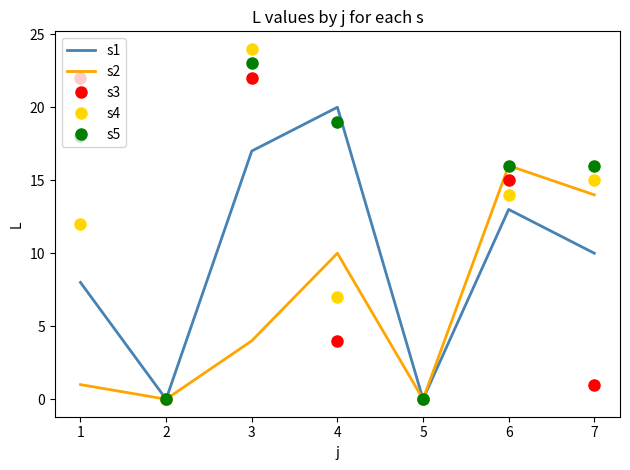

Which series has the largest total across all categories?

s5